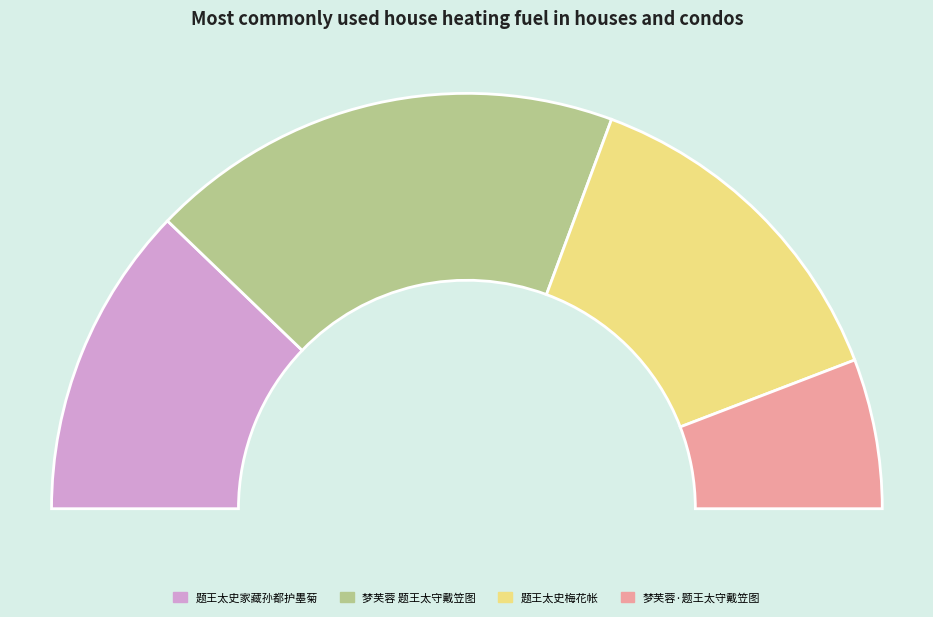

Count the number of slices in the pie.

4